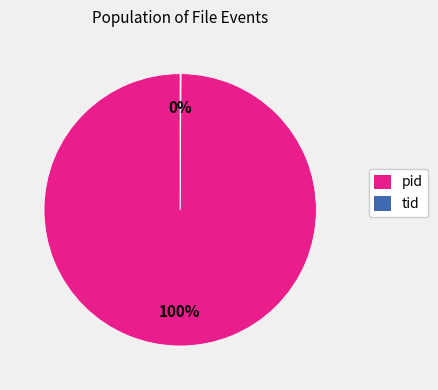

Which category has the biggest portion of the pie?

pid